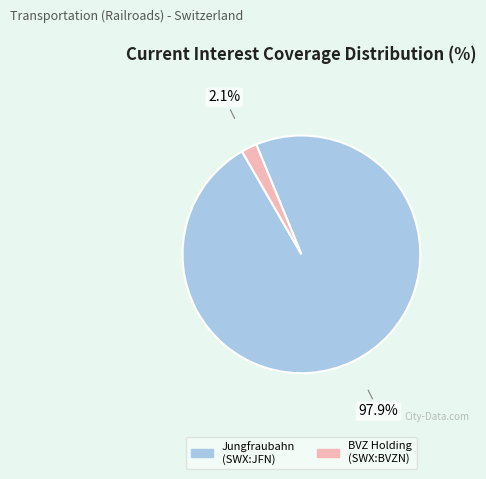

Is there a majority slice in this chart?

Yes